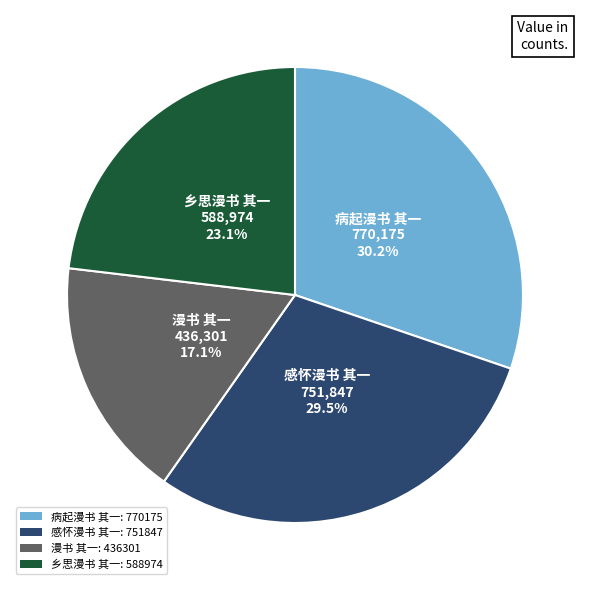

The 乡思漫书 其一 slice represents 11% of the pie. True or false?

False